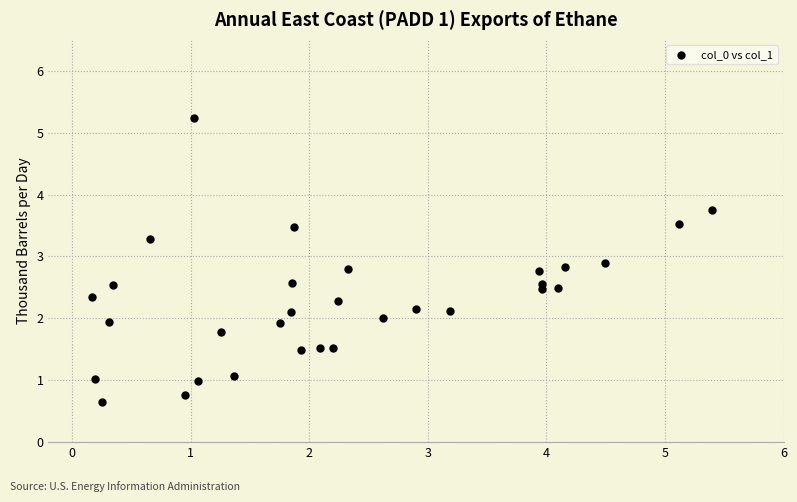

What is the range of X values (max minus min)?

5.2